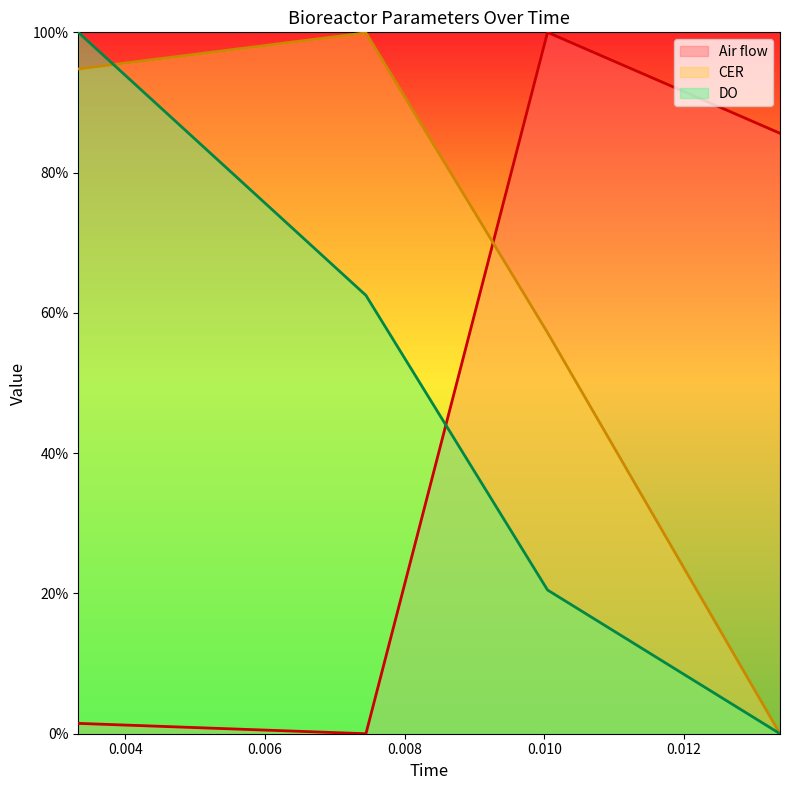

Is it true that Air flow equals 100.0 at 0.01004618625?

True